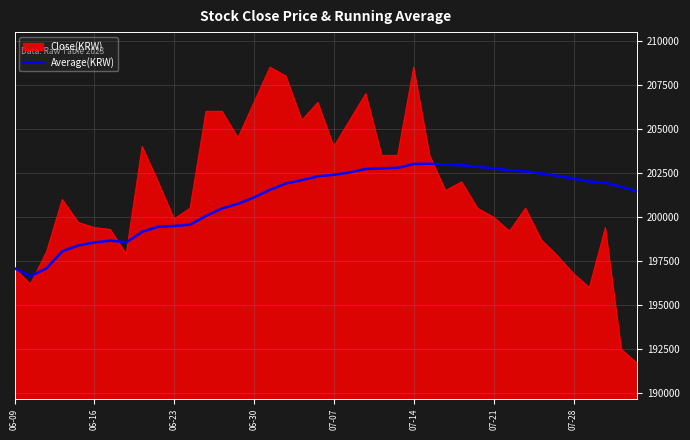

What is the smallest value displayed?

191700.0